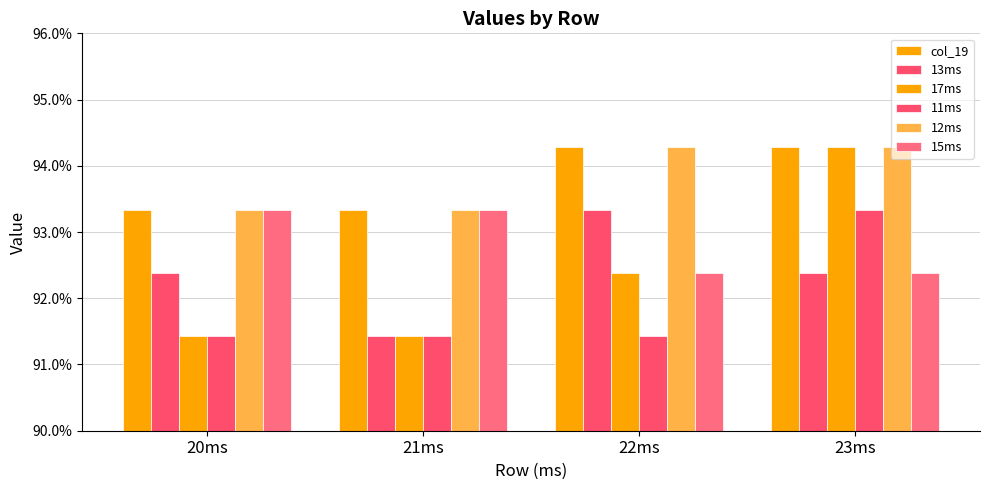

Reading left to right, transcribe all the data shown in this chart.

col_19: 0.9	0.9	0.9	0.9
13ms: 0.9	0.9	0.9	0.9
17ms: 0.9	0.9	0.9	0.9
11ms: 0.9	0.9	0.9	0.9
12ms: 0.9	0.9	0.9	0.9
15ms: 0.9	0.9	0.9	0.9